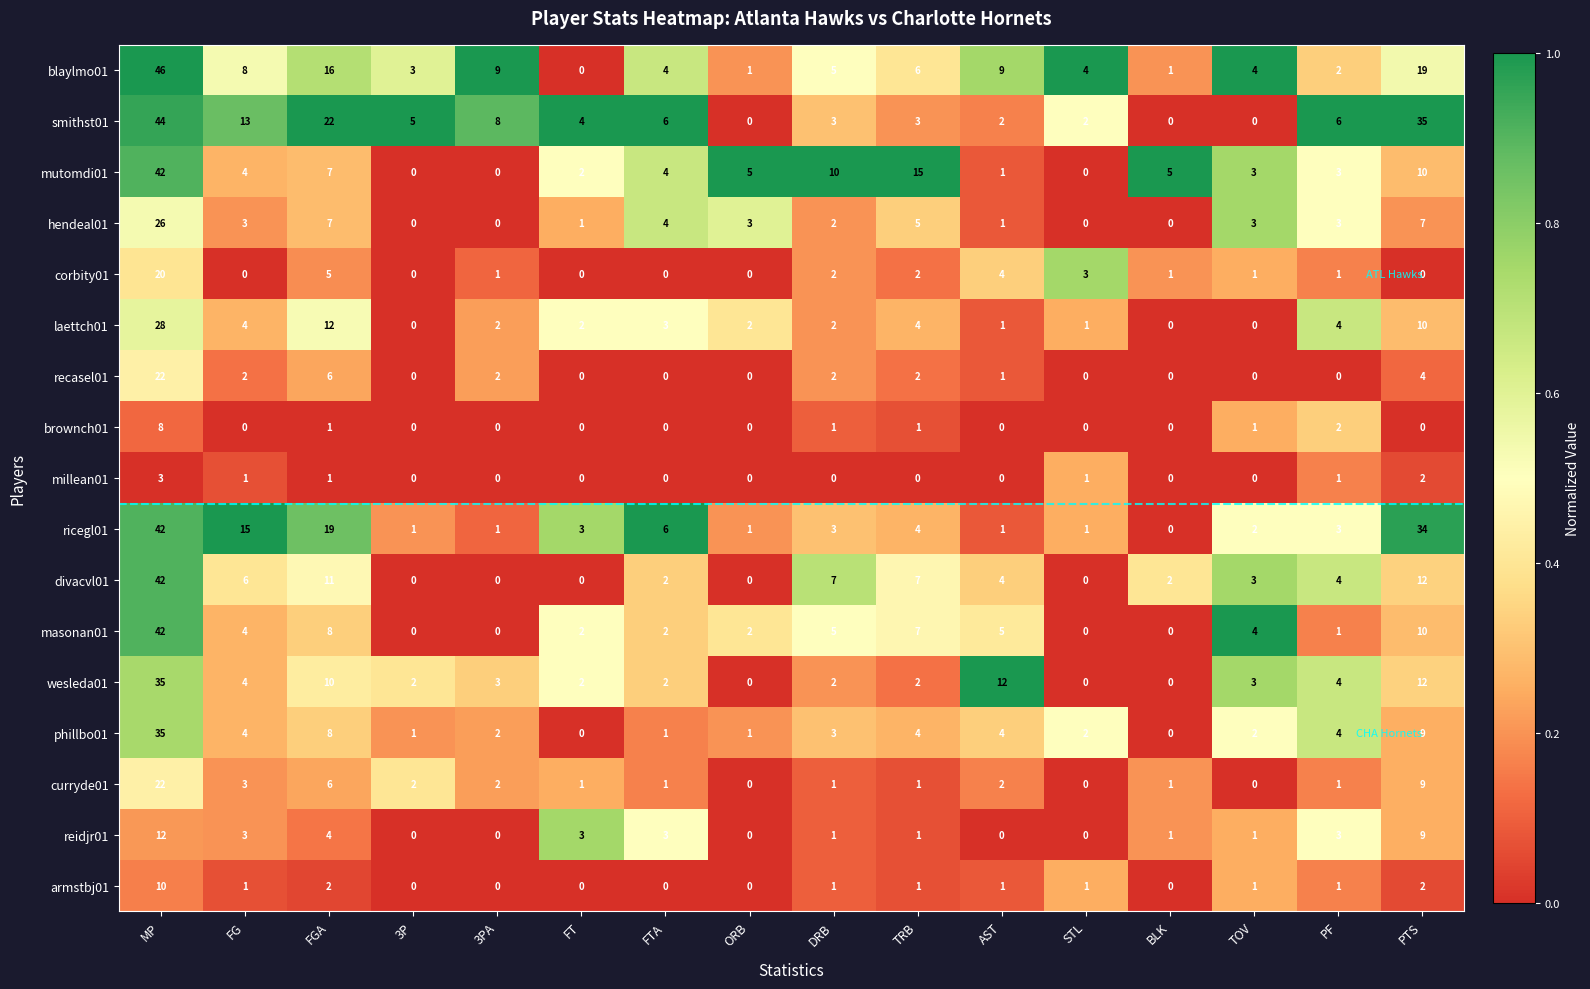

The value of brownch01 at ORB is 0. True or false?

True